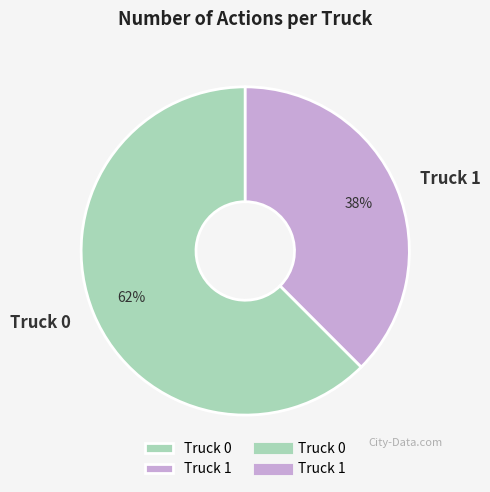

Which category has the smallest portion of the pie?

Truck 1